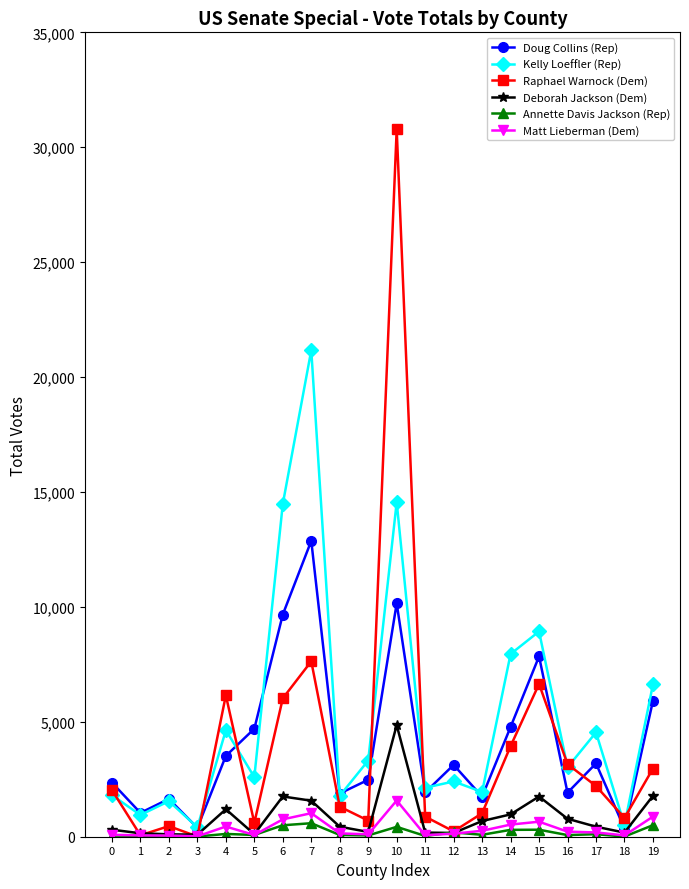

What is the average value of the Matt Lieberman (Dem) series?

366